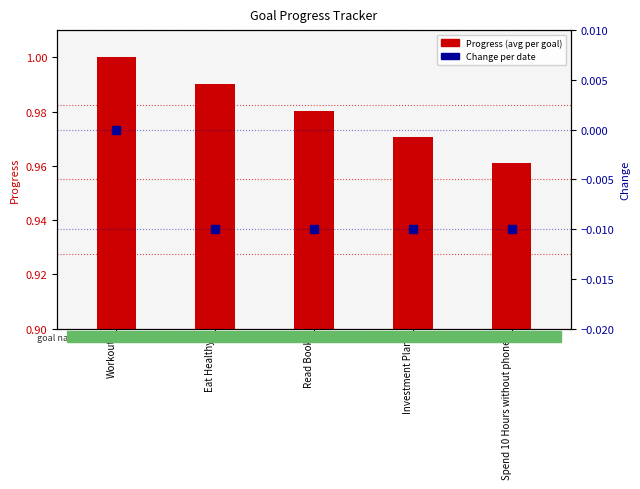

Which series has the largest total across all categories?

Progress (avg per goal)